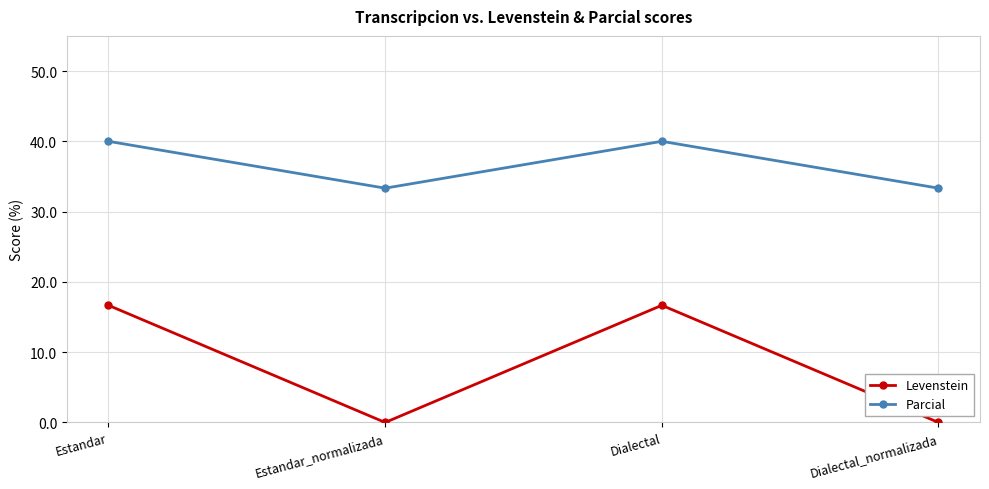

Is the value of Levenstein at Estandar greater than the value of Parcial at Dialectal_normalizada?

No